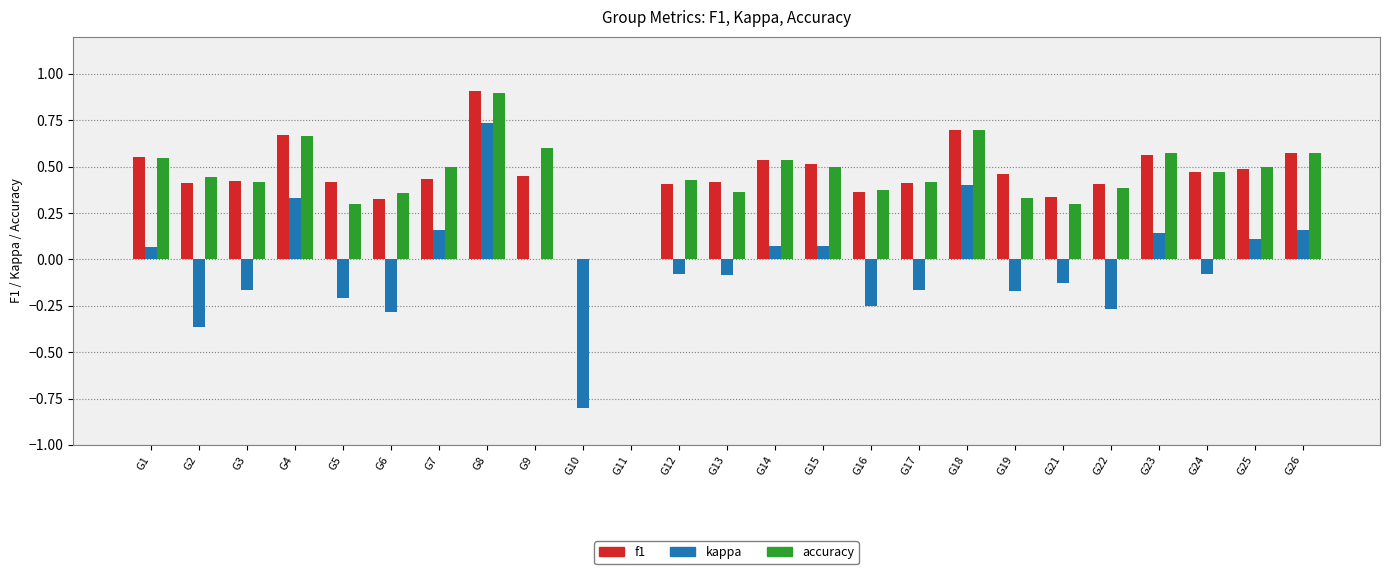

The value of kappa at G23 is 0.1. True or false?

True